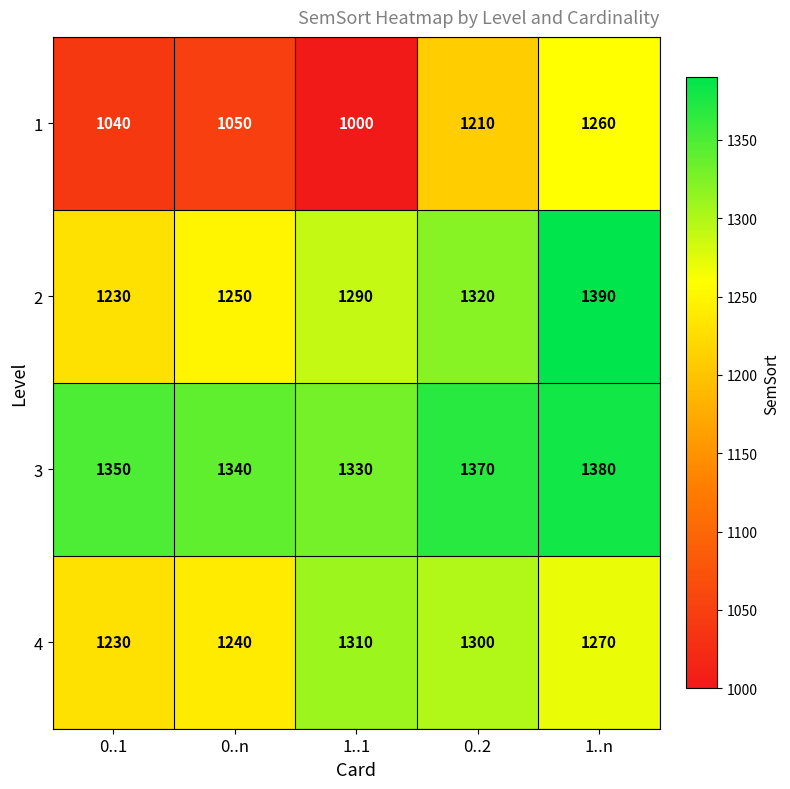

At how many categories does at least one series exceed 1199?

5